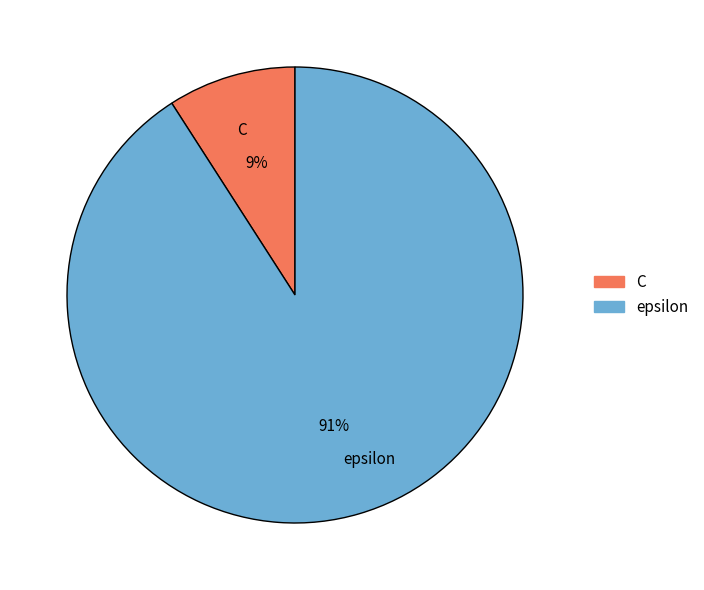

Does epsilon account for over 50% of the chart?

Yes